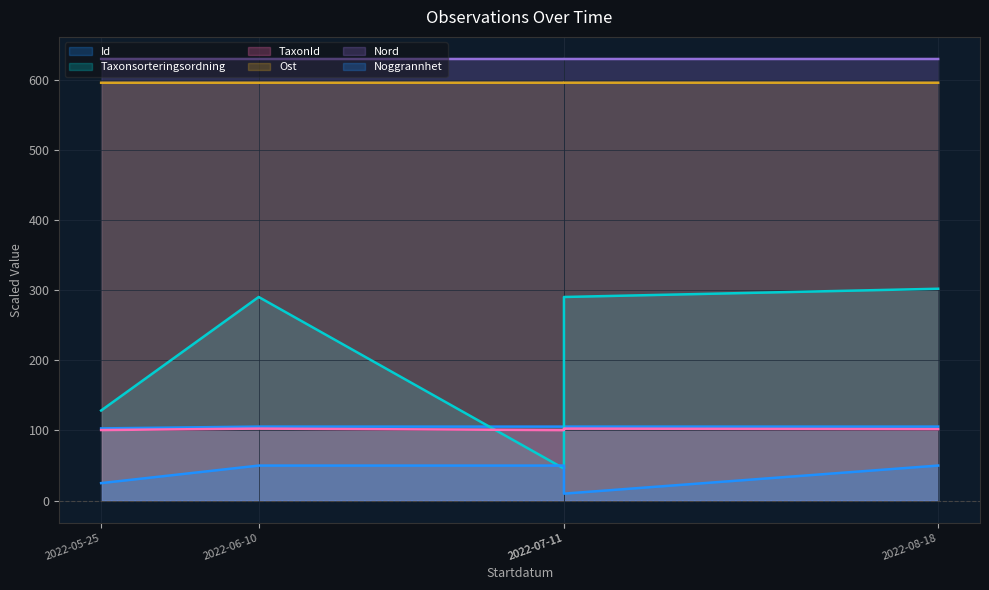

Does the chart display data point markers on the line(s)?

No